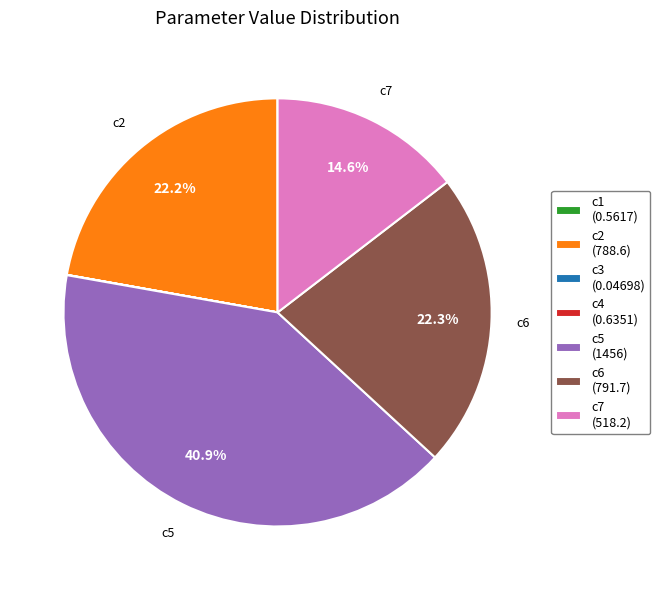

Does any single category account for the majority?

No